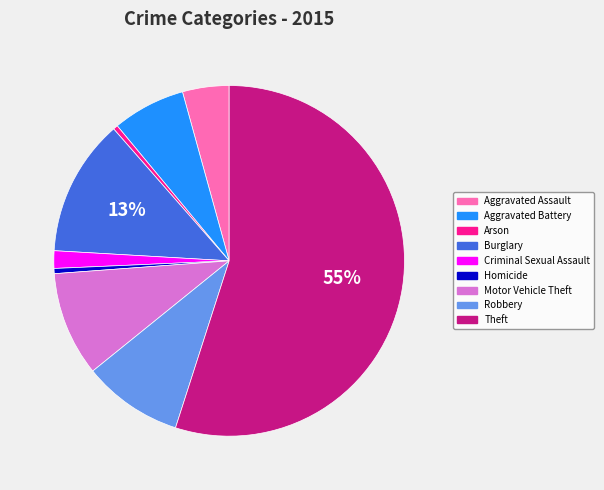

True or false: Robbery accounts for 9% of the total.

True